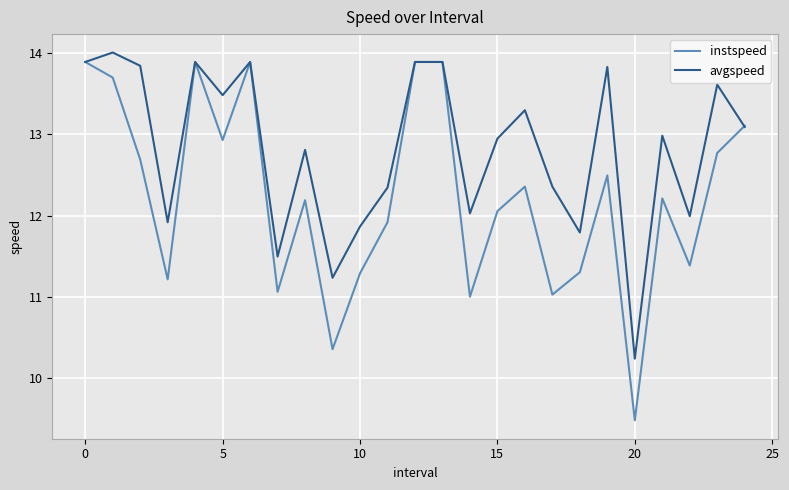

Rank the series by their average value, from lowest to highest.

instspeed, avgspeed